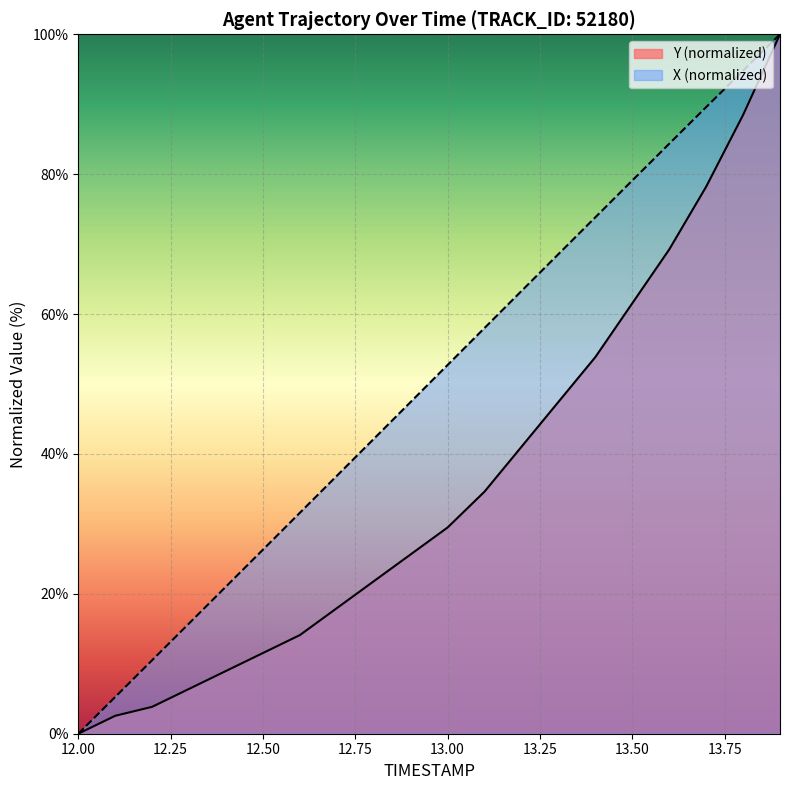

At how many categories does at least one series exceed 87?

3